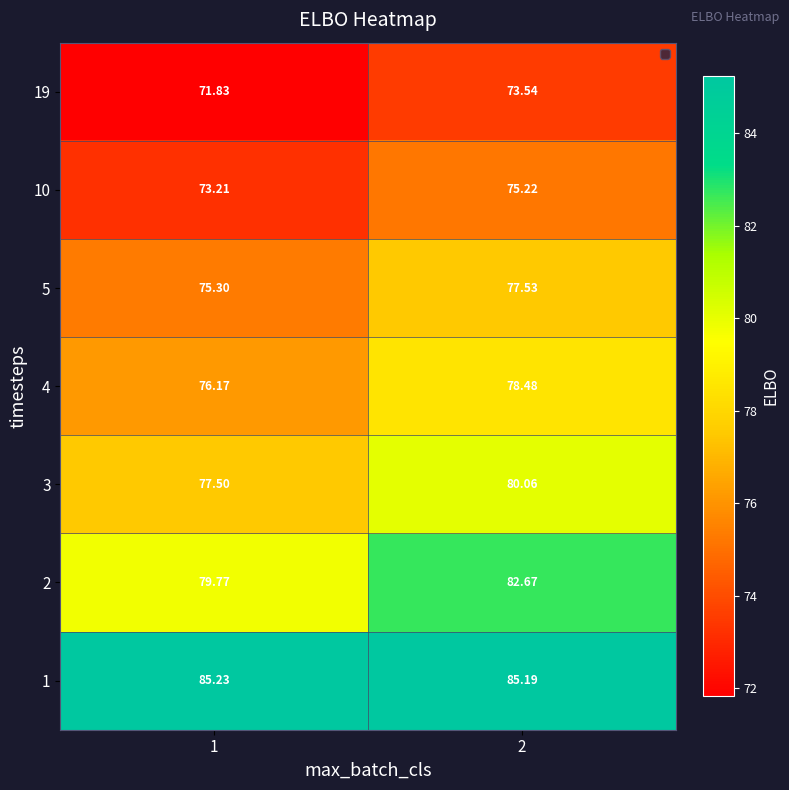

How many data points does each series have?

2